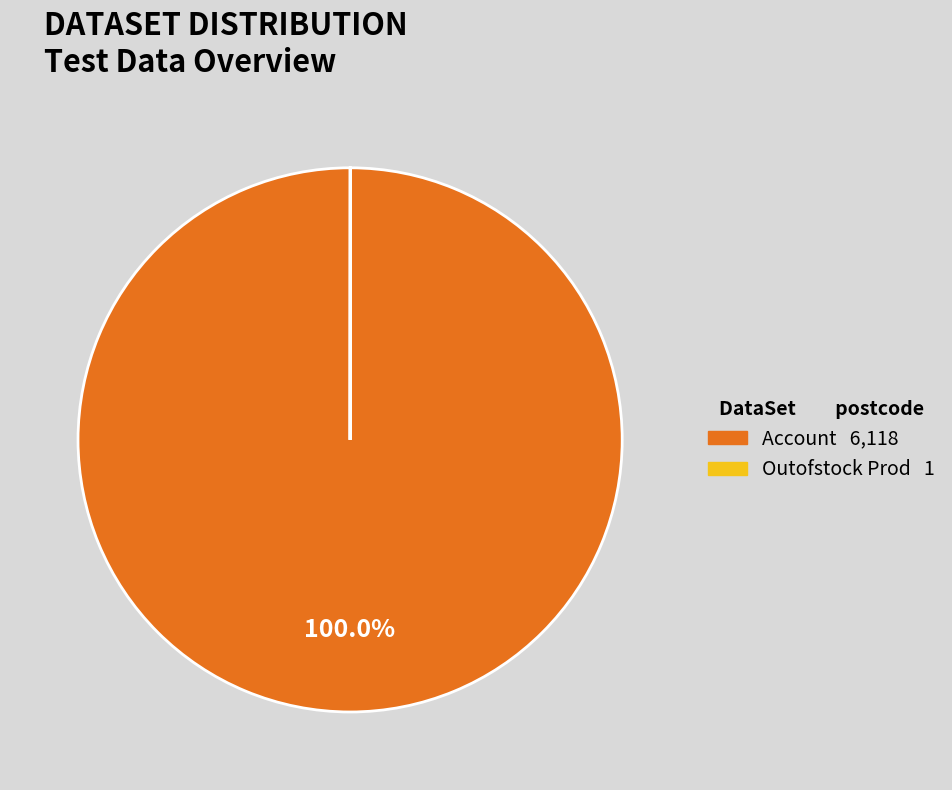

True or false: Account accounts for 86% of the total.

False